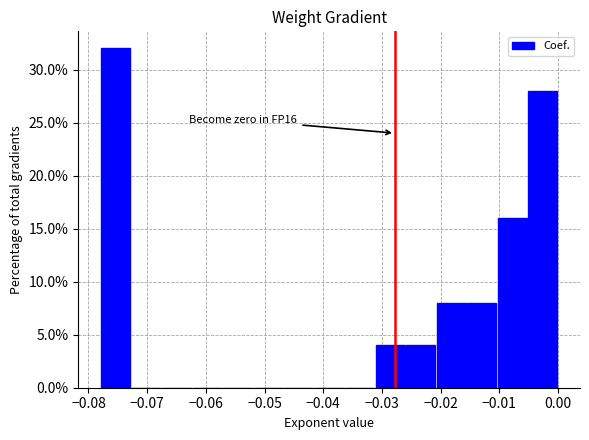

Which range on the x-axis has the tallest bar?

-0.078 to -0.073